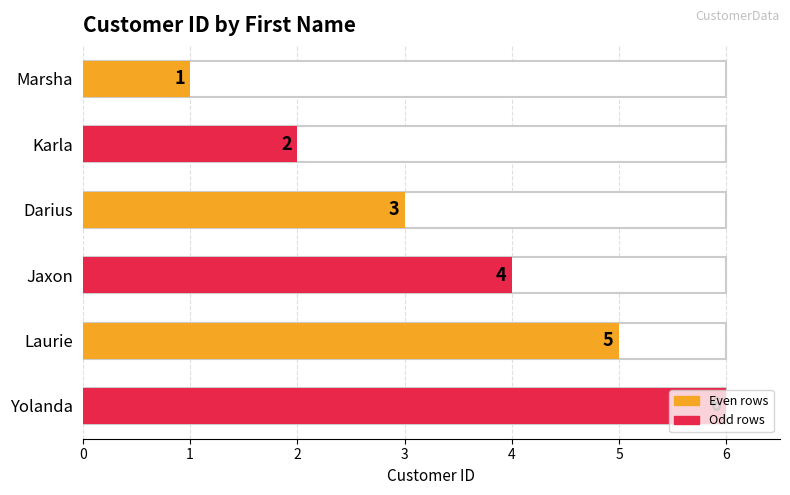

The chart shows a value of 8 at Laurie. True or false?

False